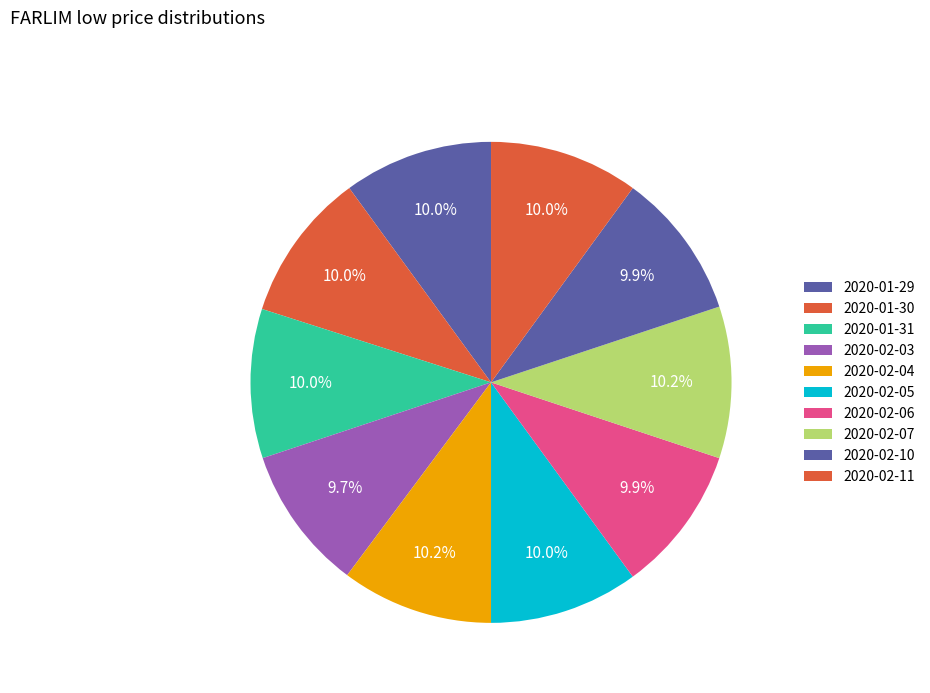

How many segments does this pie chart have?

10